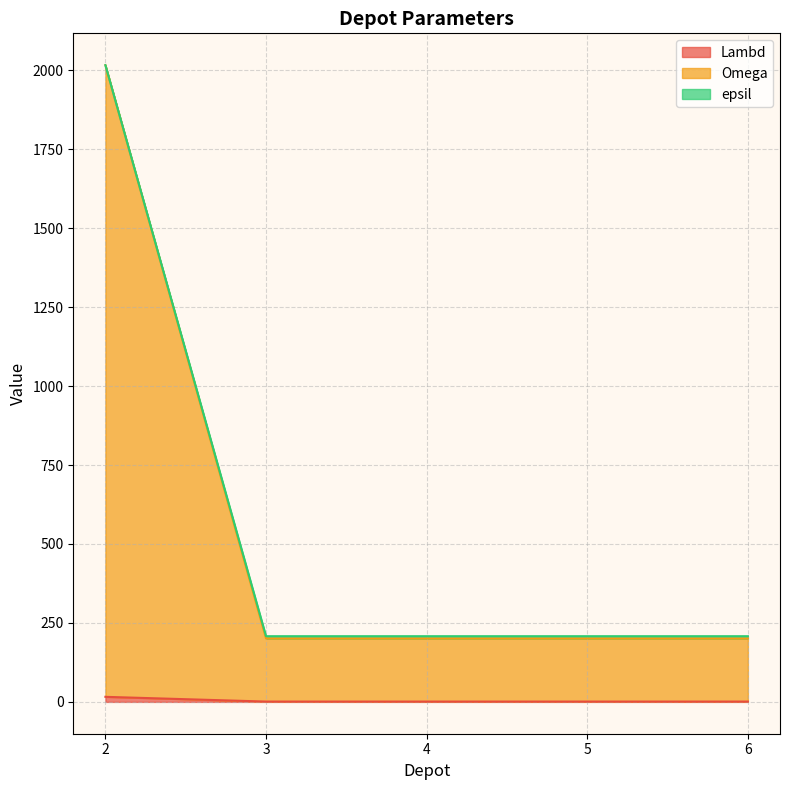

True or false: Omega and epsil cross at least once.

False